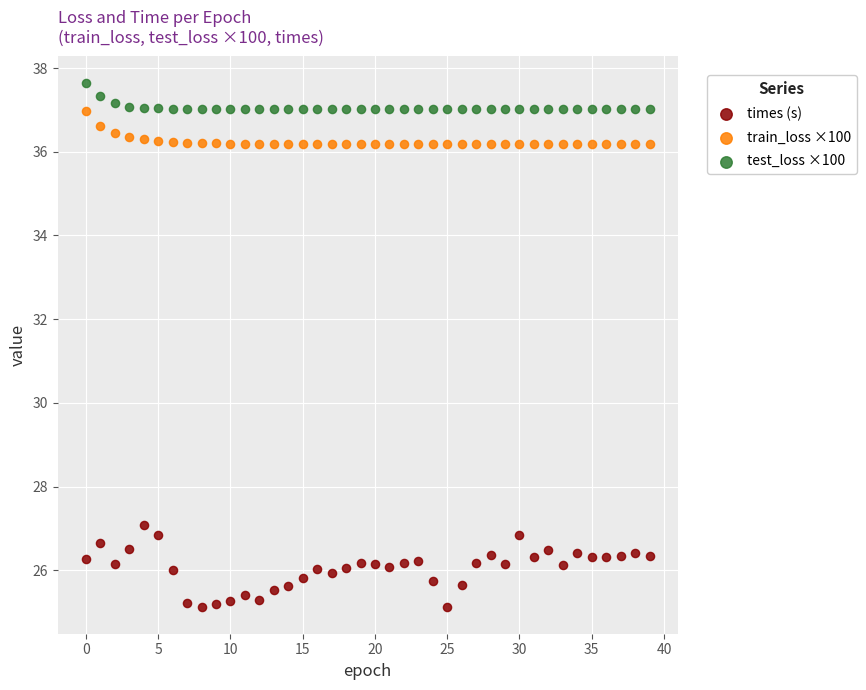

Which series contains the lowest Y value?

times (s)